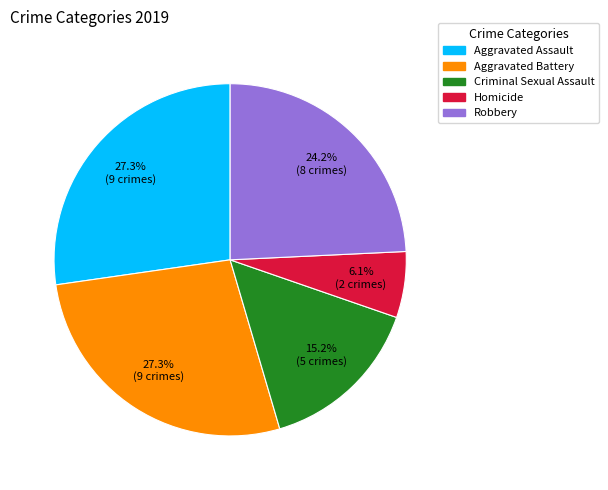

How many slices are in this pie chart?

5